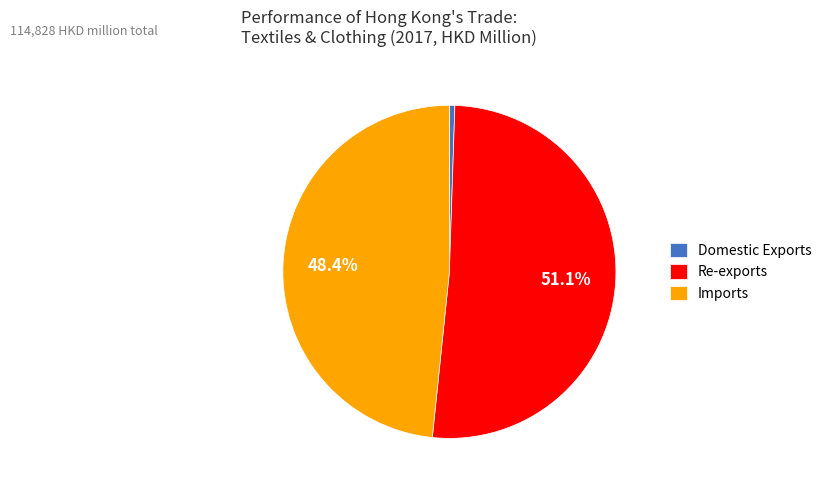

To the nearest percent, what percentage of the pie is Imports?

48%